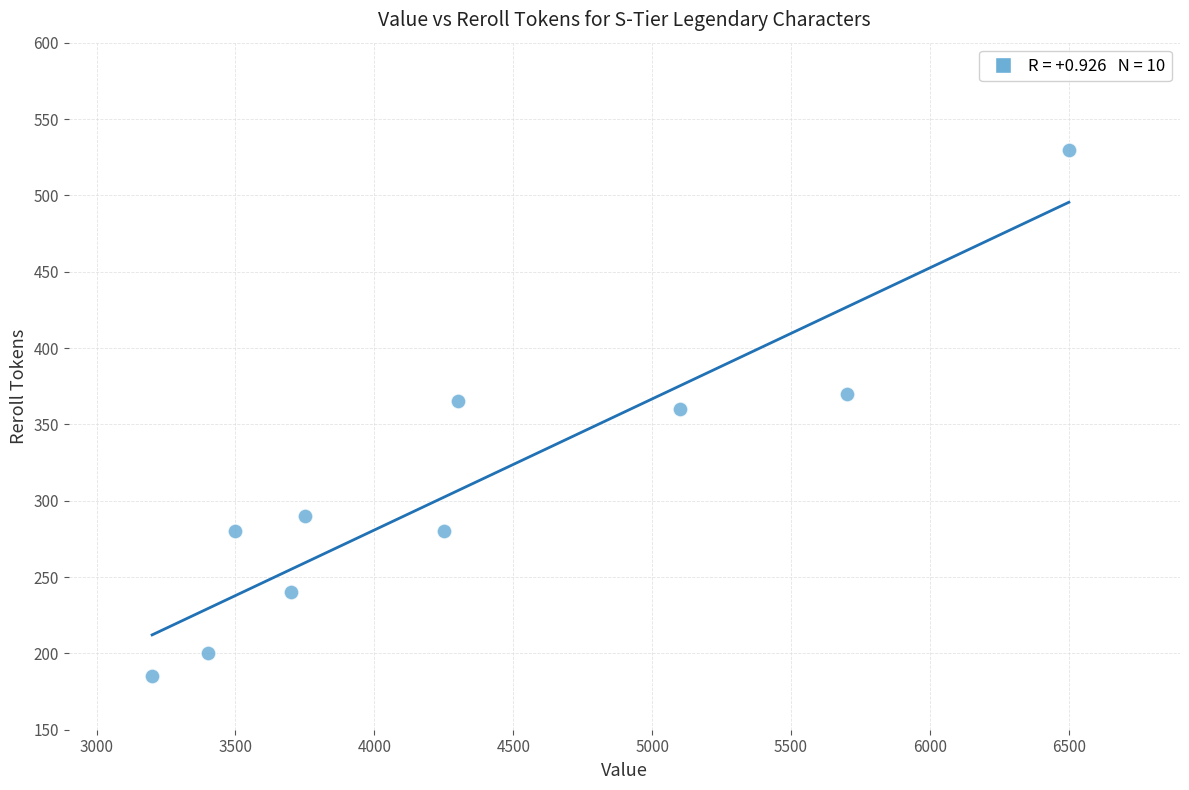

What is the range of X values (max minus min)?

3300